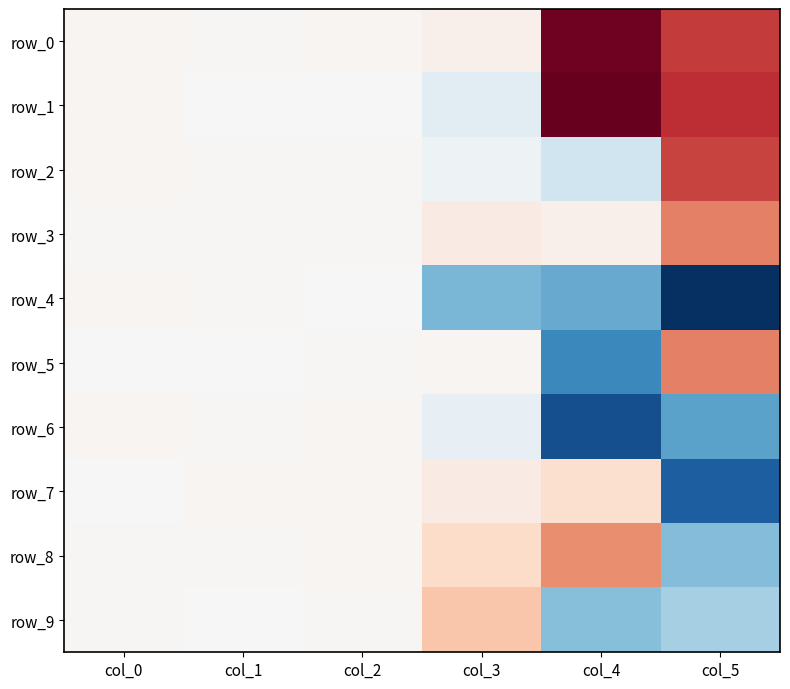

Is it true that row_6 equals -43.1 at col_5?

False